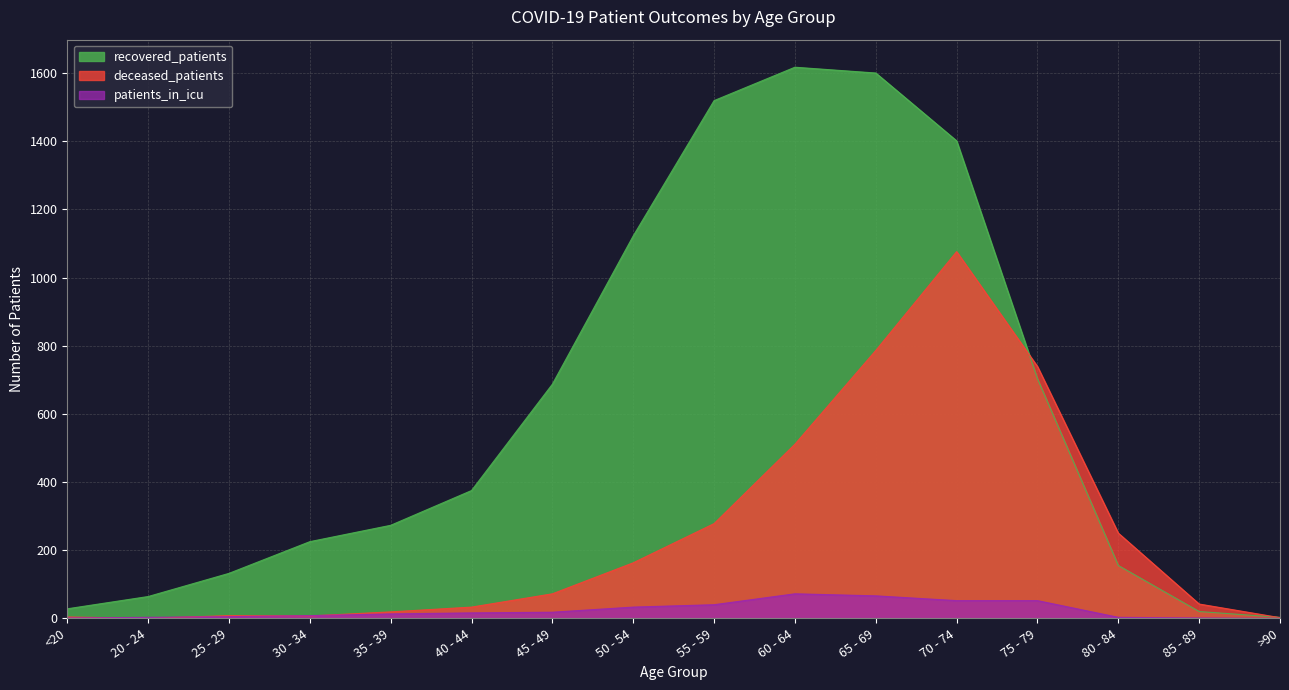

What is the value of the recovered_patients point at the 2nd from the left?

64